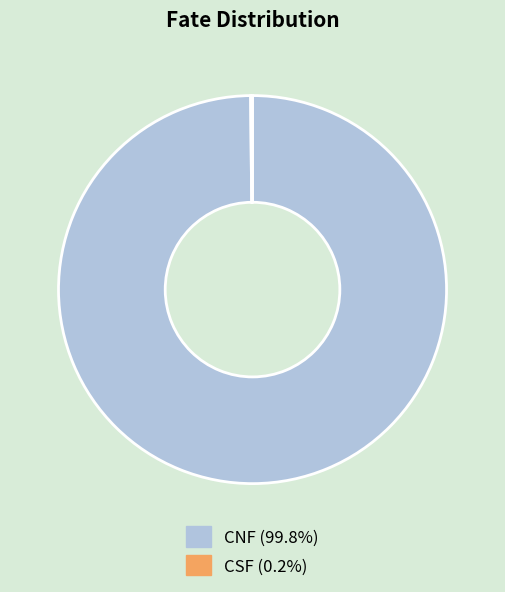

Which category has the biggest portion of the pie?

CNF